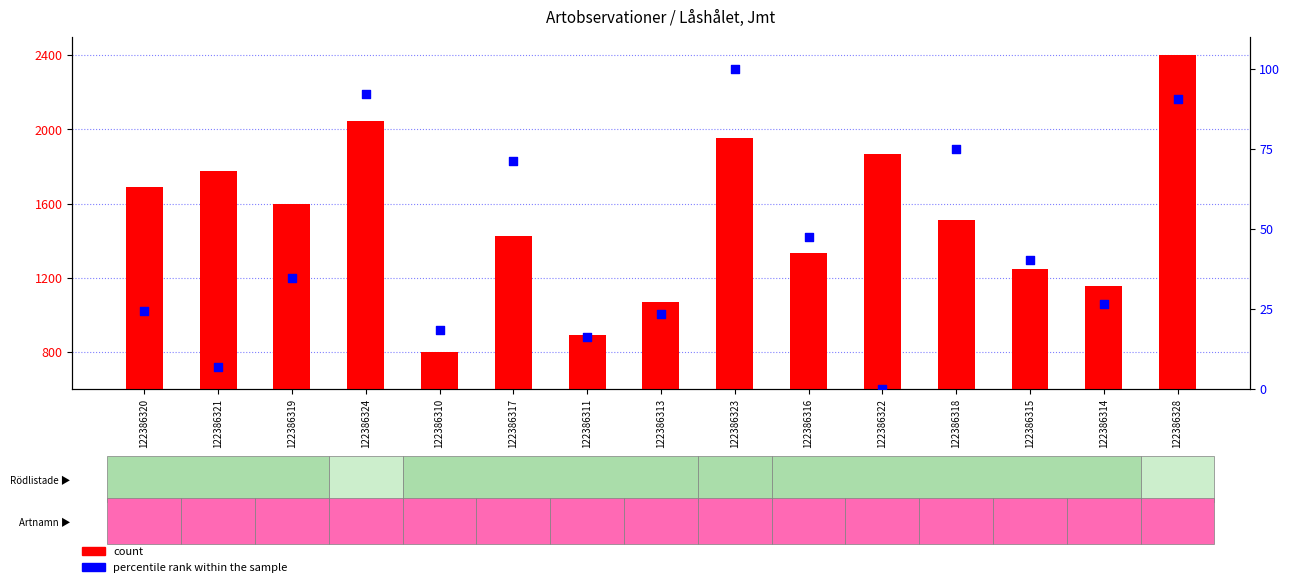

Which series has the largest total across all categories?

count